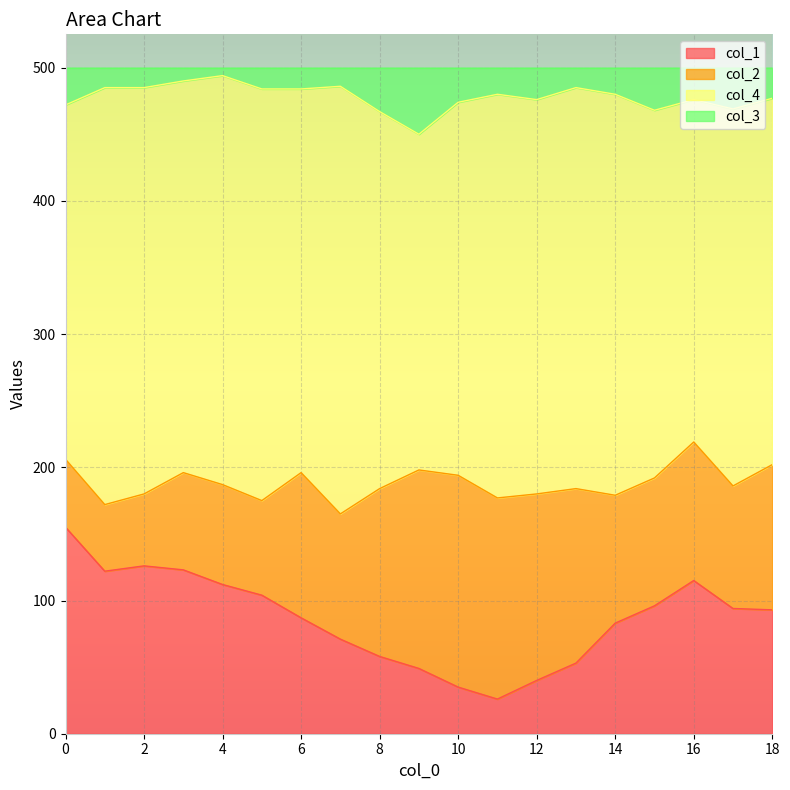

Which series has the widest spread of values?

col_1